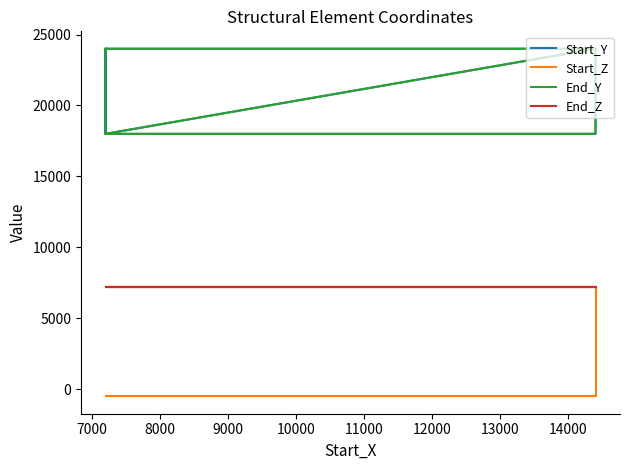

True or false: Start_Z has more than 0 points higher than both neighbors.

False